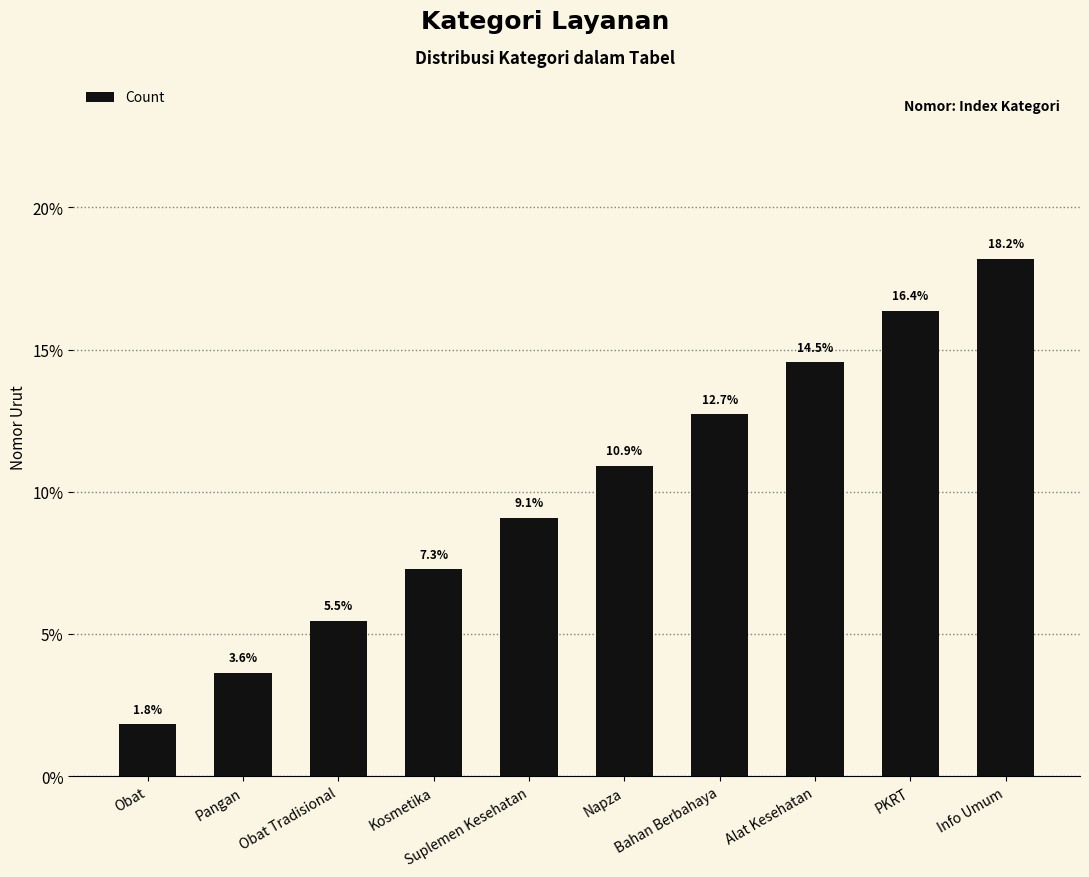

Rank the categories by value from lowest to highest.

Obat, Pangan, Obat Tradisional, Kosmetika, Suplemen Kesehatan, Napza, Bahan Berbahaya, Alat Kesehatan, PKRT, Info Umum